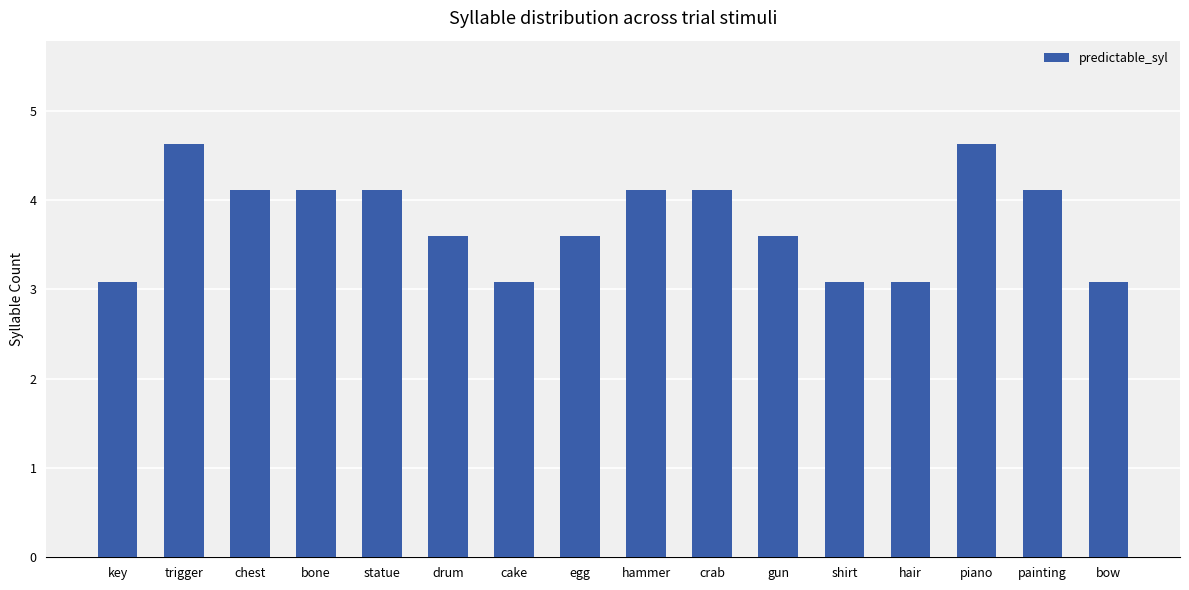

Reading left to right, list all the values displayed in this chart.

key=3.1	trigger=4.6	chest=4.1	bone=4.1	statue=4.1	drum=3.6	cake=3.1	egg=3.6	hammer=4.1	crab=4.1	gun=3.6	shirt=3.1	hair=3.1	piano=4.6	painting=4.1	bow=3.1